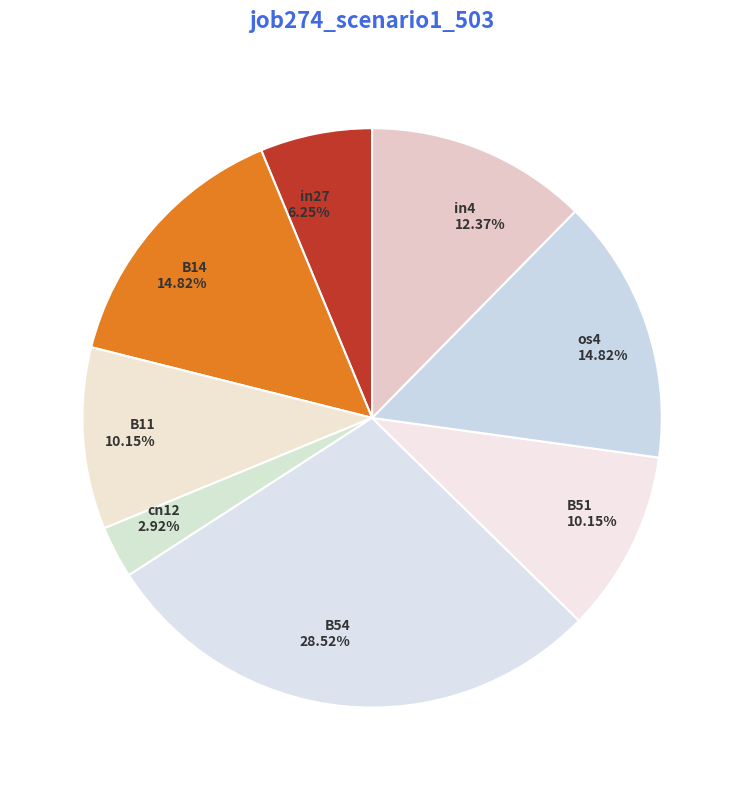

Combined, do in27 and B54 account for over 50%?

No